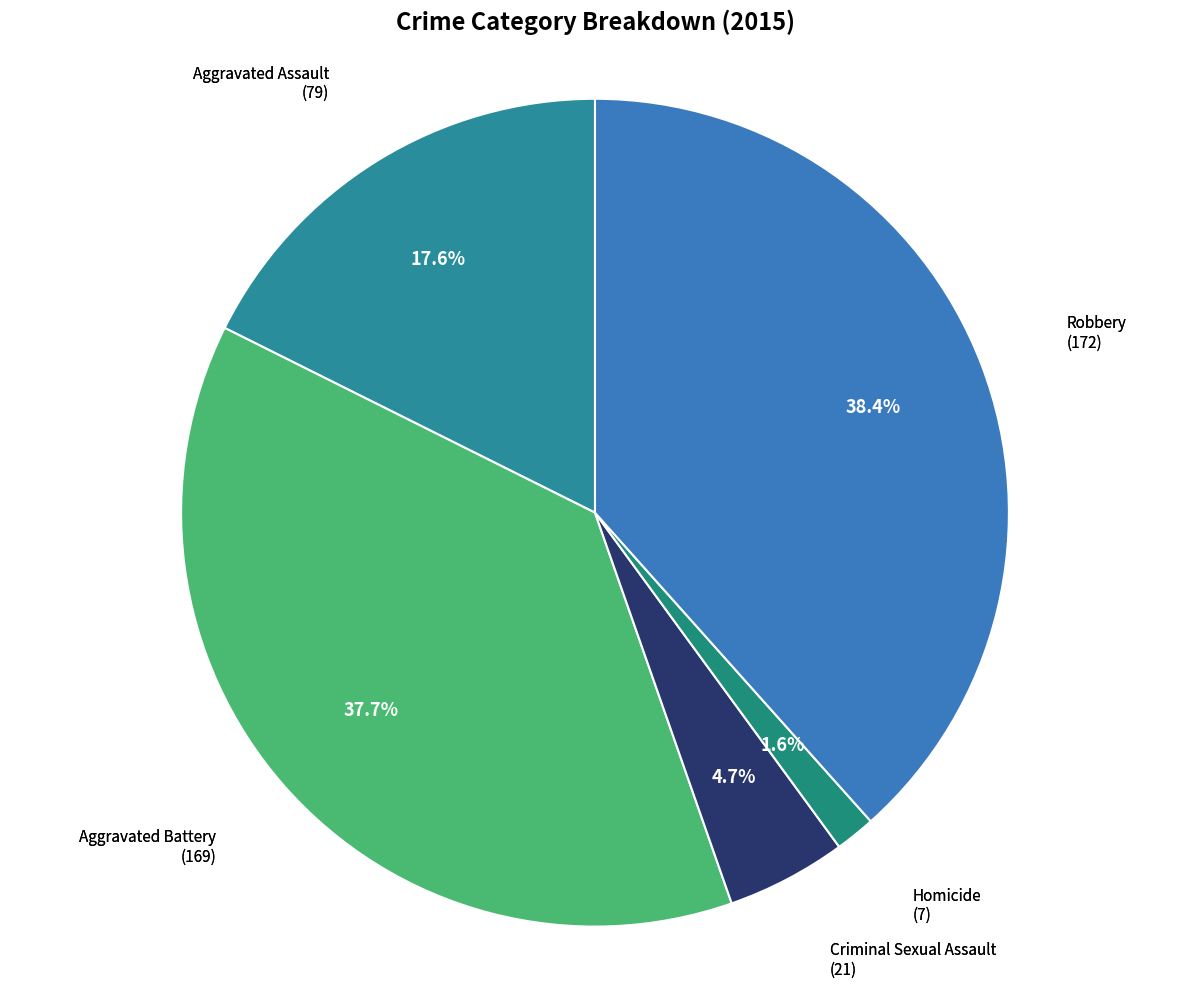

Which category has the smallest portion of the pie?

Homicide